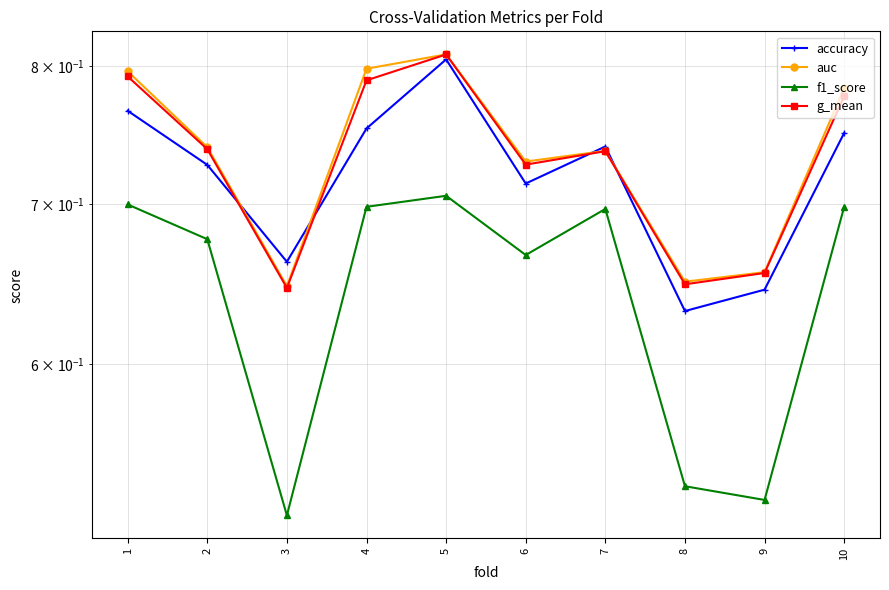

What is the approximate value of auc at 9?

0.7